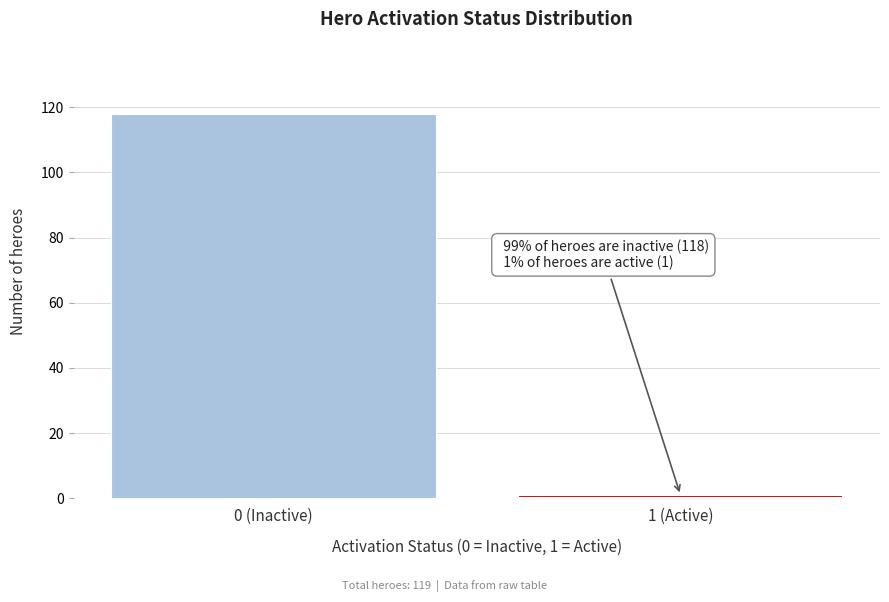

Reading left to right, extract all data points from this chart.

0 (Inactive)=118	1 (Active)=1